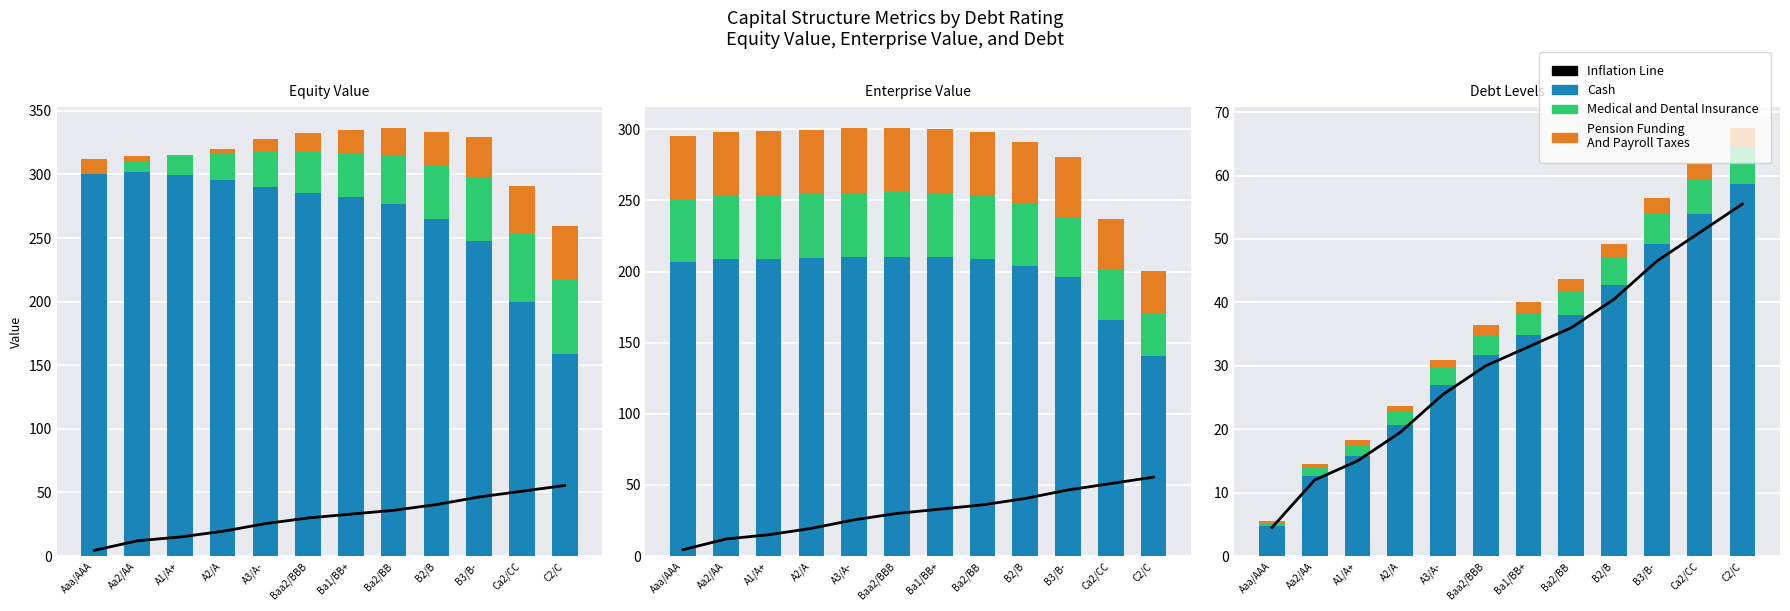

The enterprise_value series shows 392.9 at A3/A-. True or false?

False